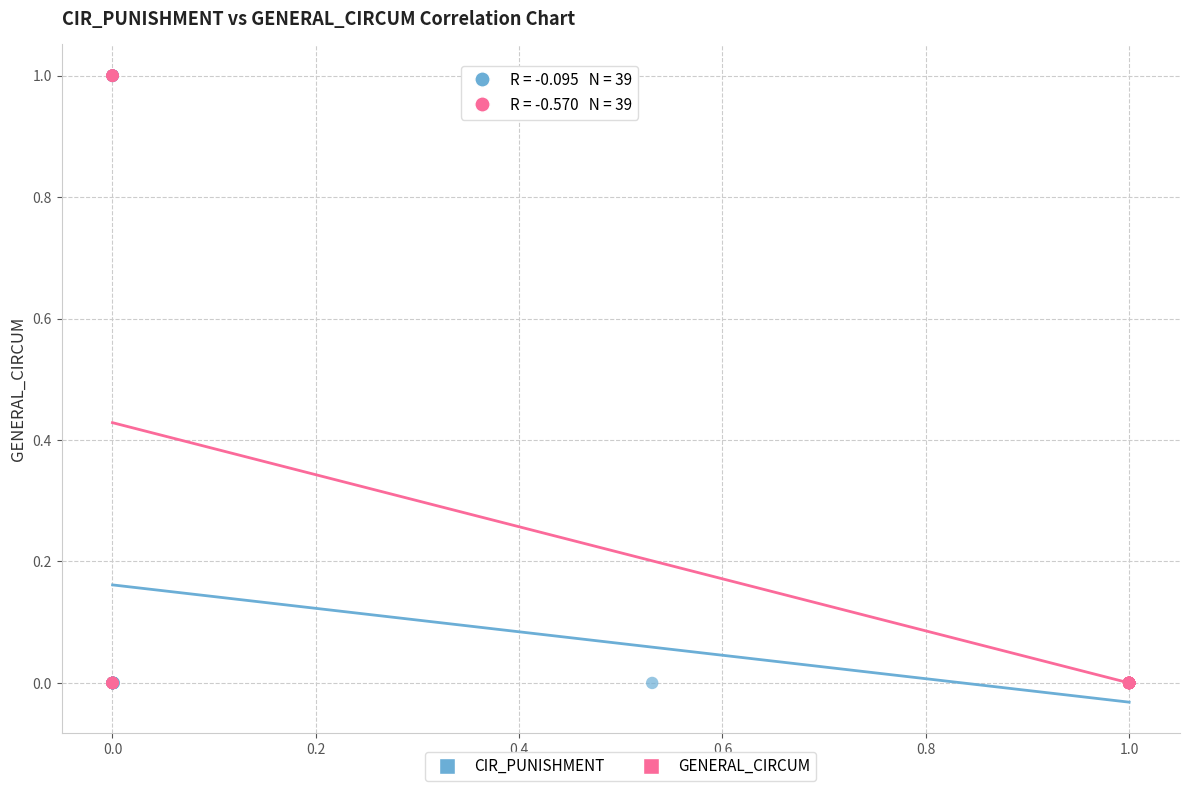

What are all the series names shown in the legend?

CIR_PUNISHMENT, GENERAL_CIRCUM